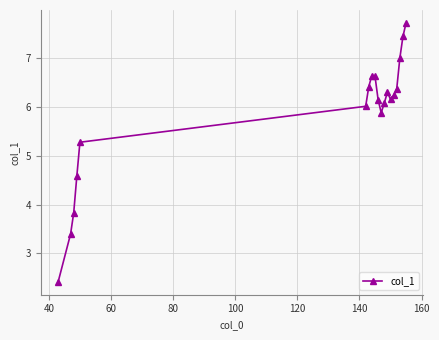

What is the smallest value displayed?

2.4